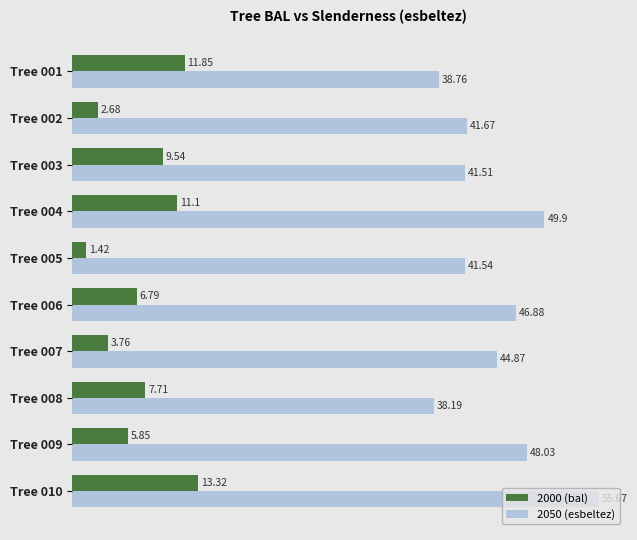

At which category is the sum across all series the highest?

Tree 010